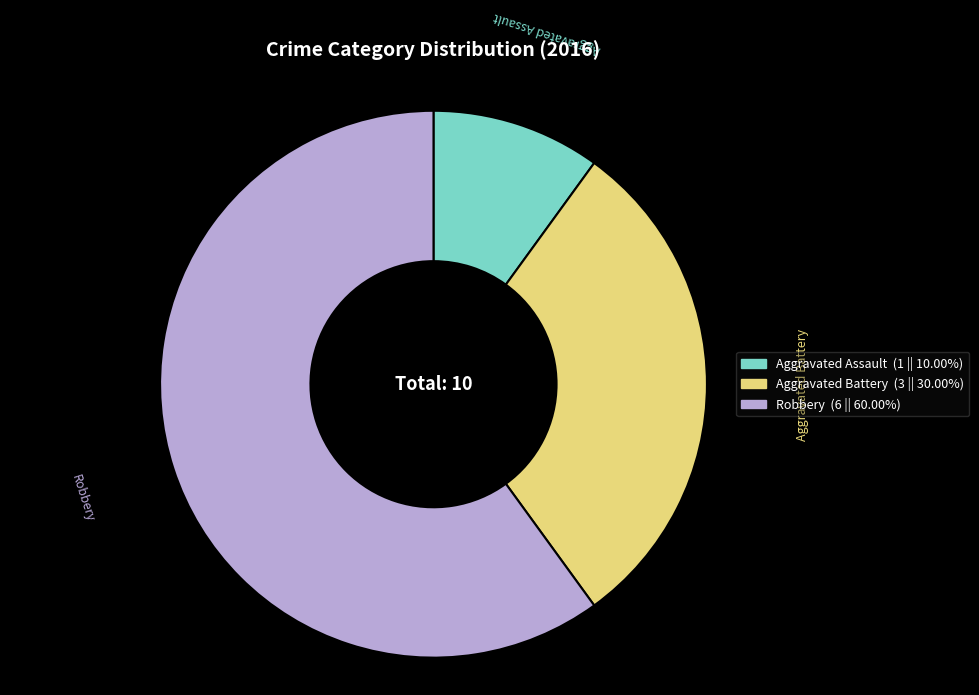

Rank the categories by value from highest to lowest.

Robbery, Aggravated Battery, Aggravated Assault